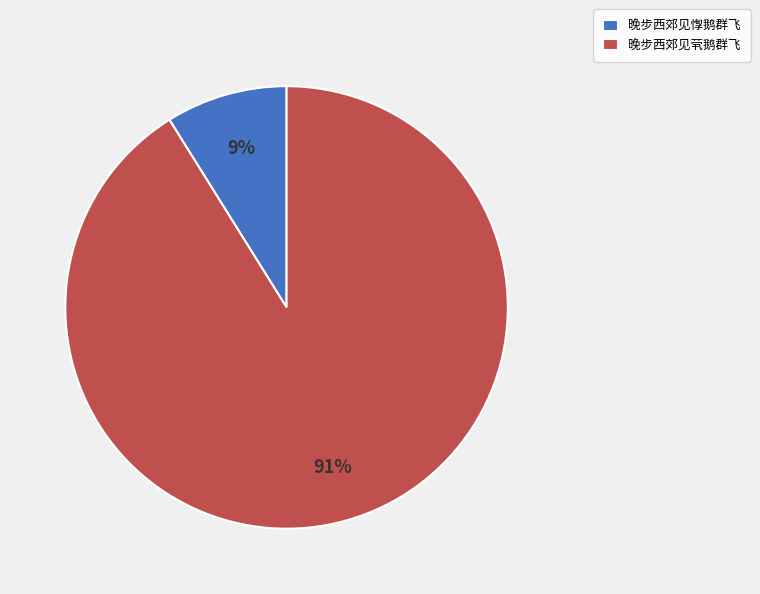

Between 晚步西郊见惸鹅群飞 and 晚步西郊见茕鹅群飞, which is larger?

晚步西郊见茕鹅群飞